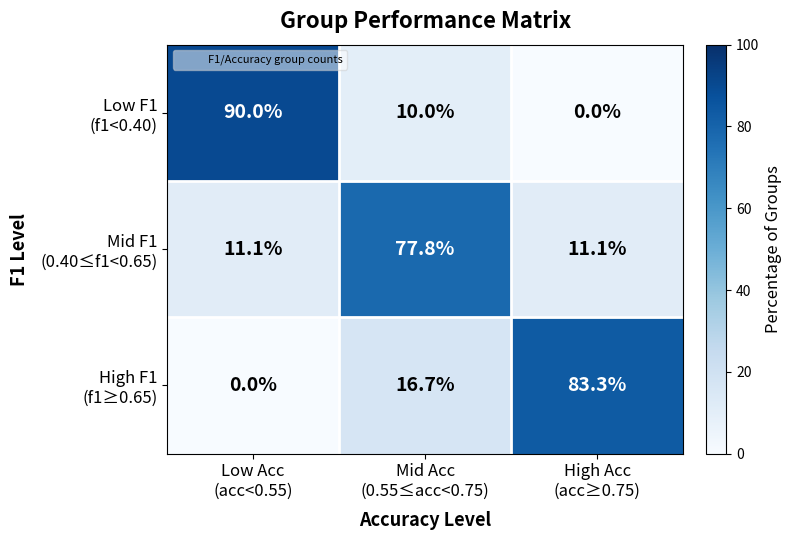

Count the number of data series in this chart.

3